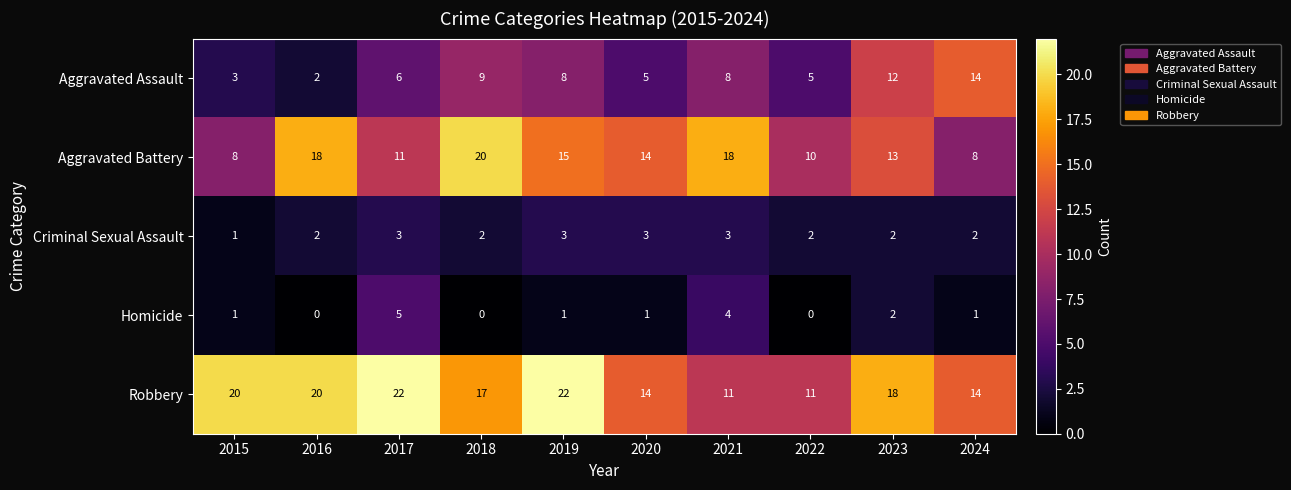

What value does the Aggravated Assault series have at 2023, to the nearest 10?

10